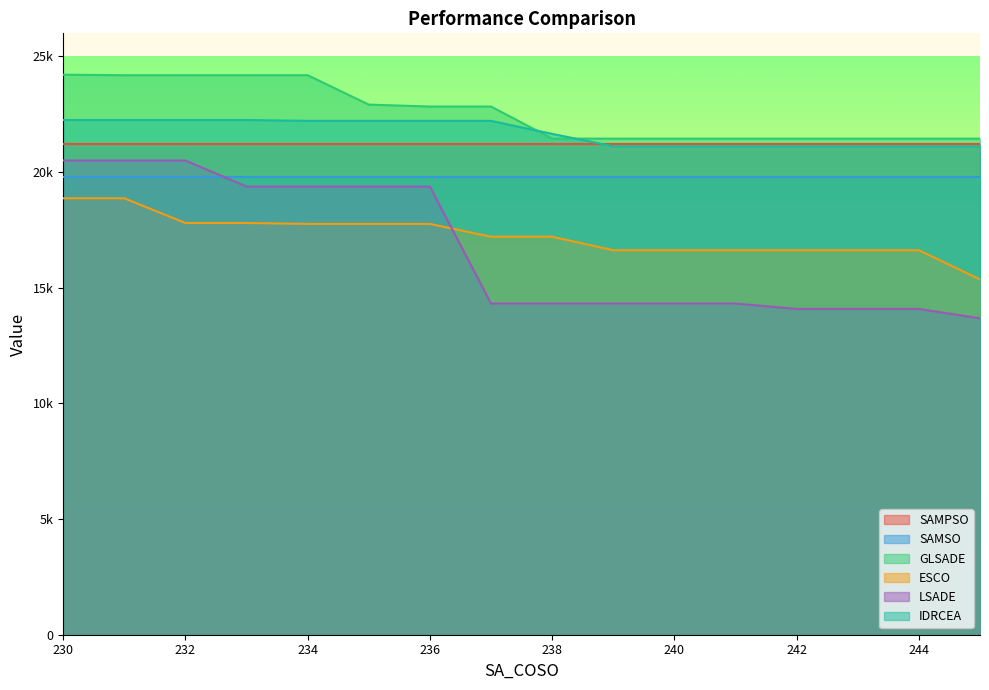

What are all the series names shown in the legend?

SAMPSO, SAMSO, GLSADE, ESCO, LSADE, IDRCEA